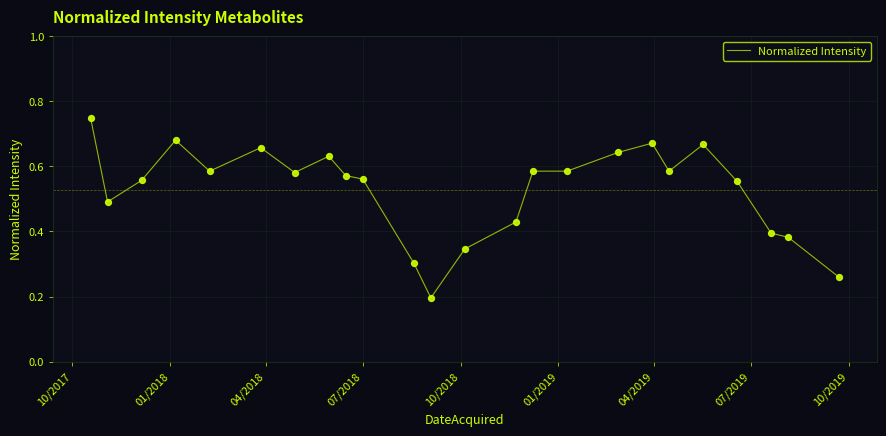

How many lines are shown in the chart?

1